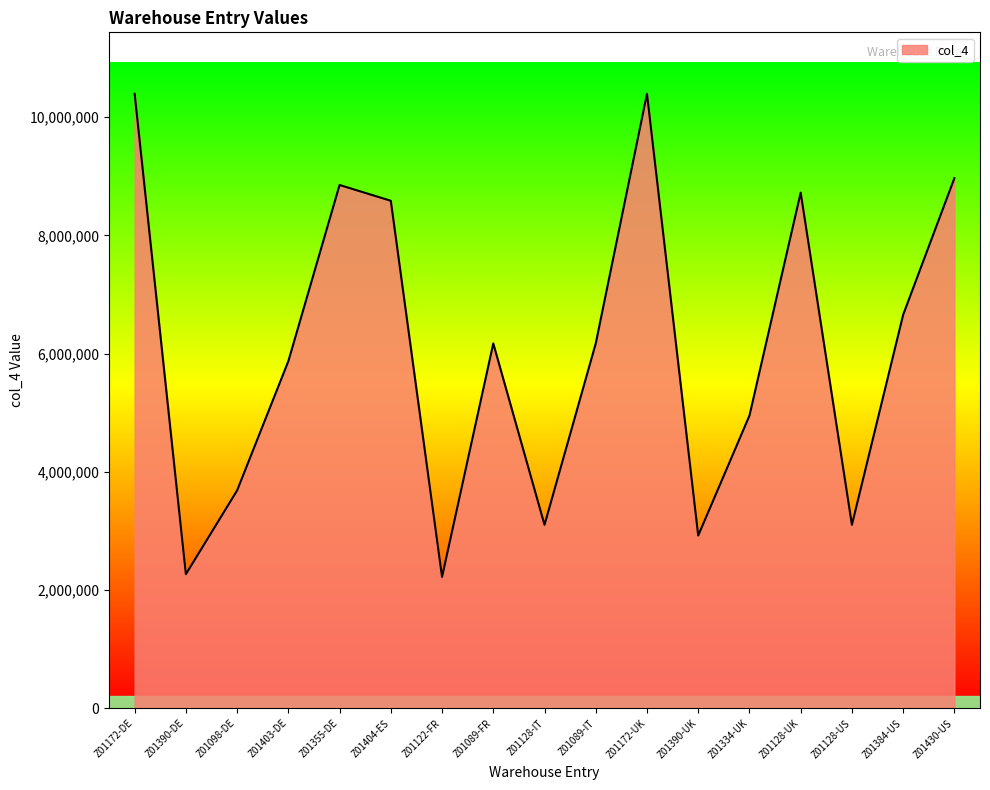

Does the chart display data point markers on the line(s)?

No